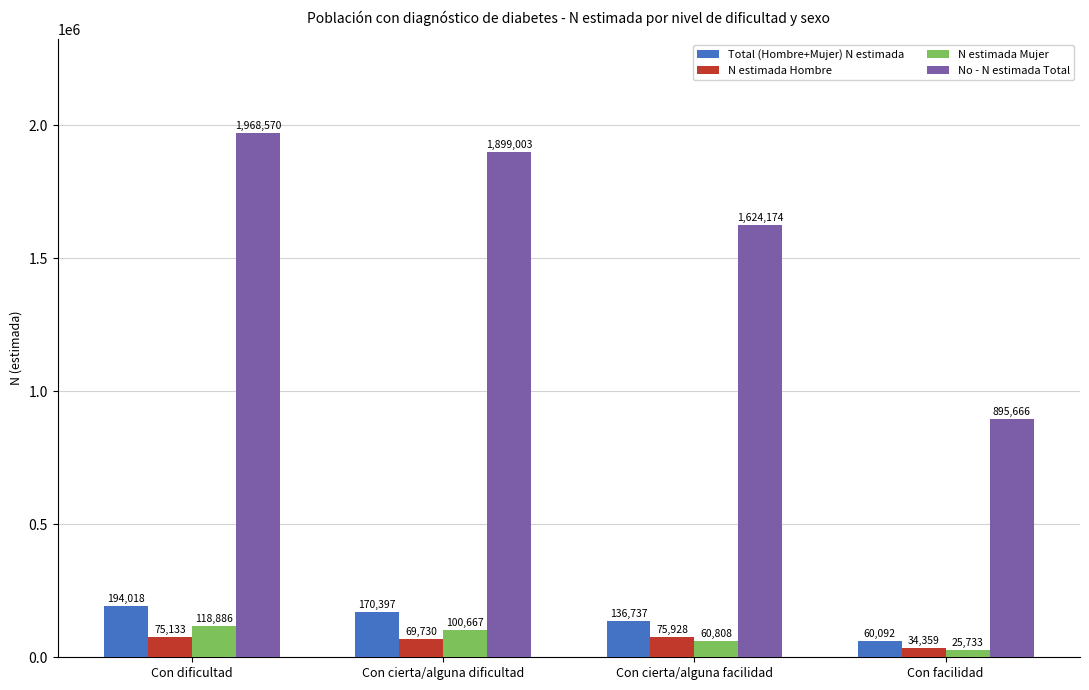

Is it true that N estimada Mujer equals 25733 at Con facilidad?

True